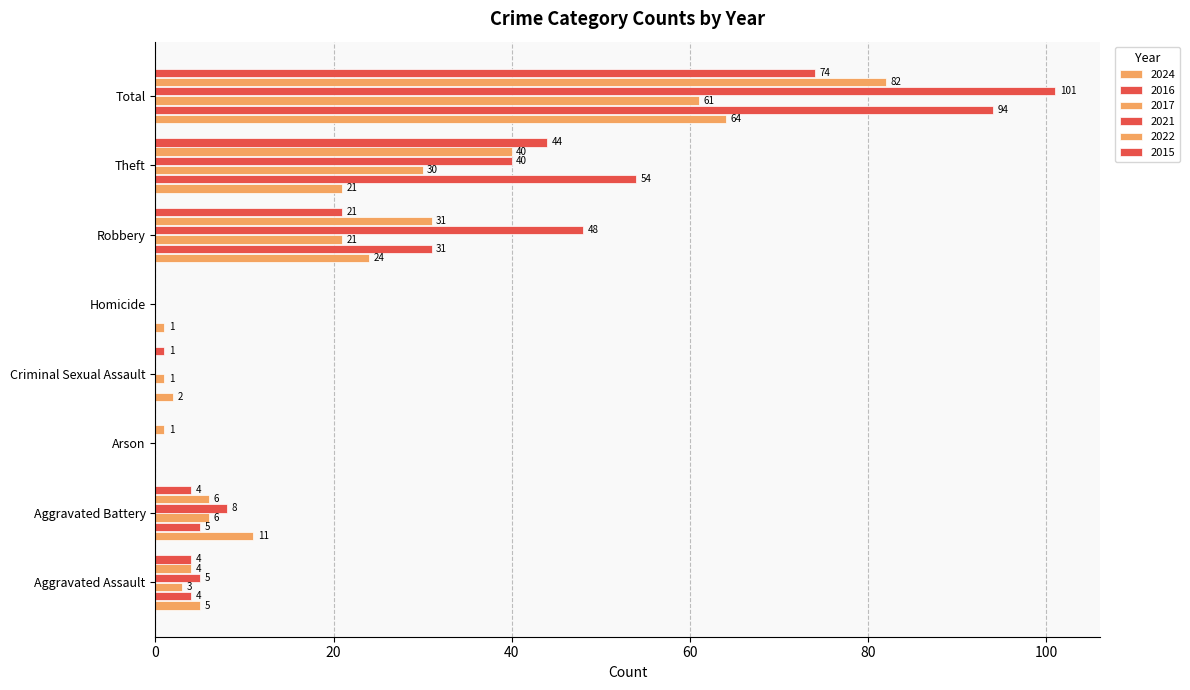

Reading left to right, transcribe all the data shown in this chart.

2024: 5	11	0	2	1	24	21	64
2016: 4	5	0	0	0	31	54	94
2017: 3	6	0	1	0	21	30	61
2021: 5	8	0	0	0	48	40	101
2022: 4	6	1	0	0	31	40	82
2015: 4	4	0	1	0	21	44	74